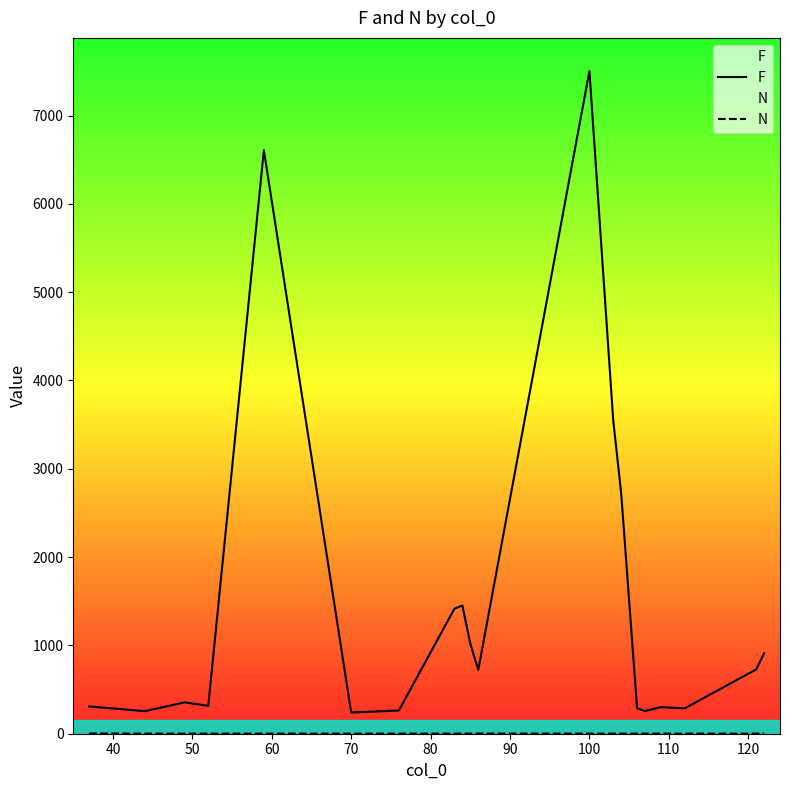

True or false: F and N cross at least once.

False